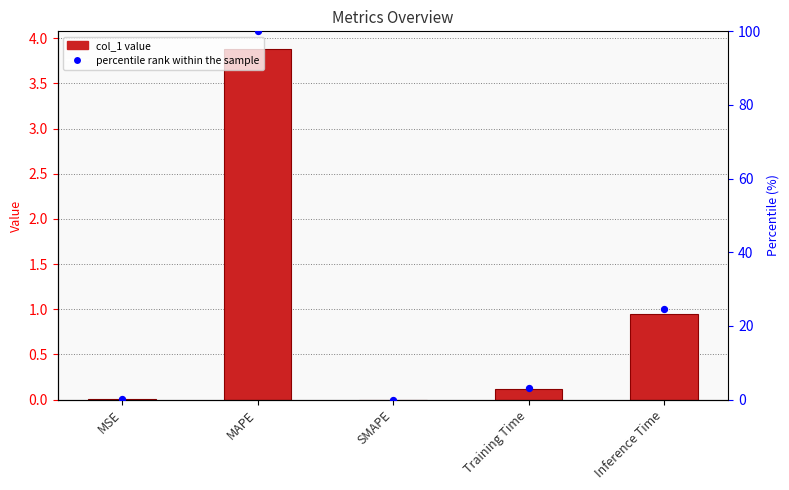

Which series reaches the maximum Y coordinate?

percentile rank within the sample